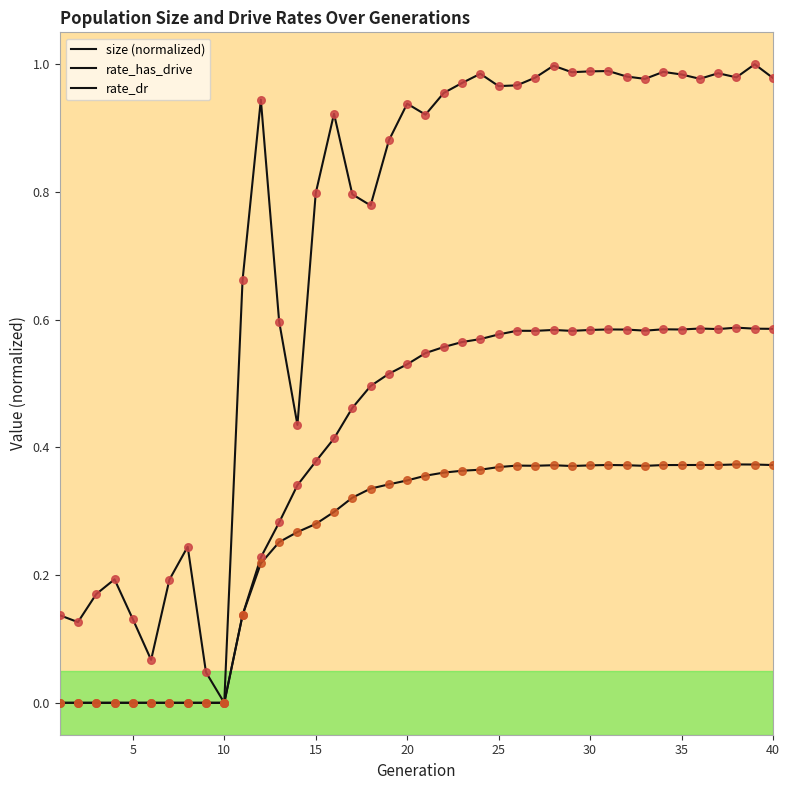

Does the chart have visible grid lines?

No